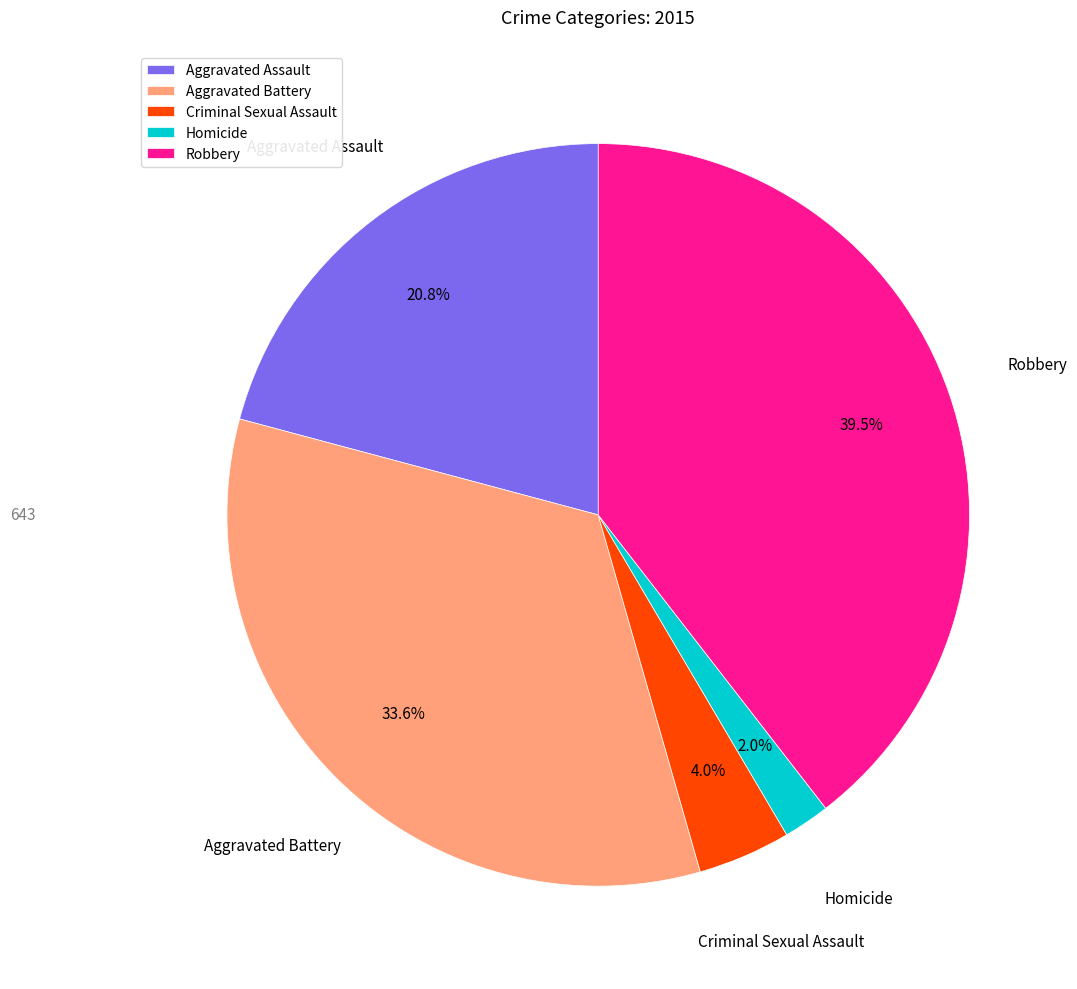

Which has a higher value, Aggravated Battery or Aggravated Assault?

Aggravated Battery